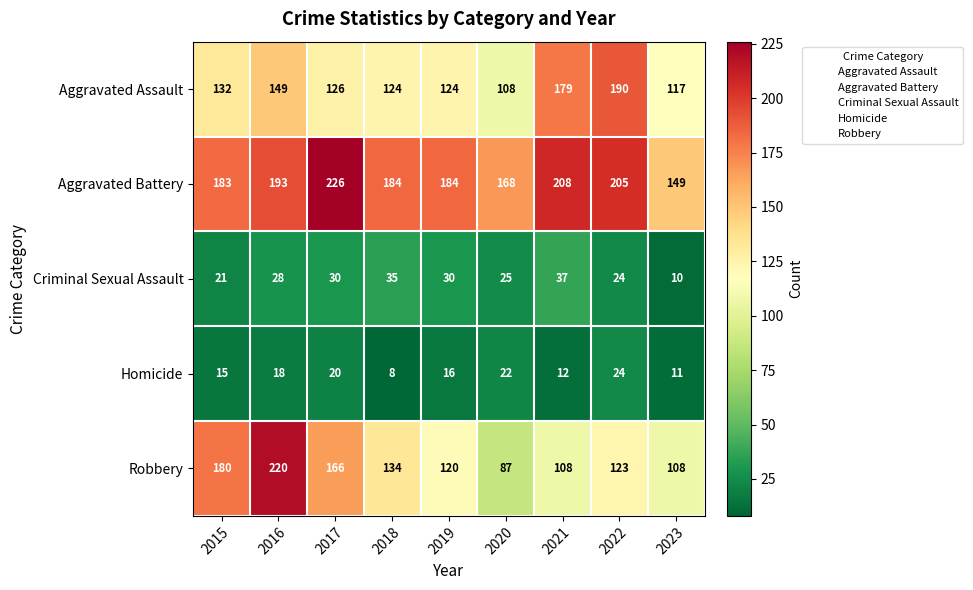

The Aggravated Assault series shows 190 at 2022. True or false?

True